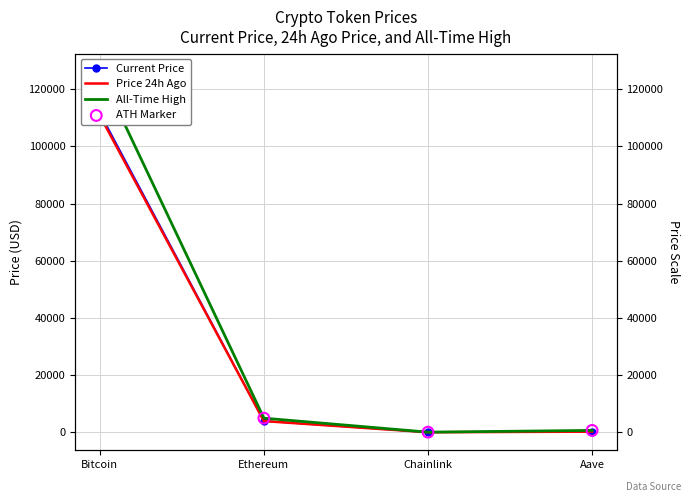

What is the total value across all series at Bitcoin?

474779.0